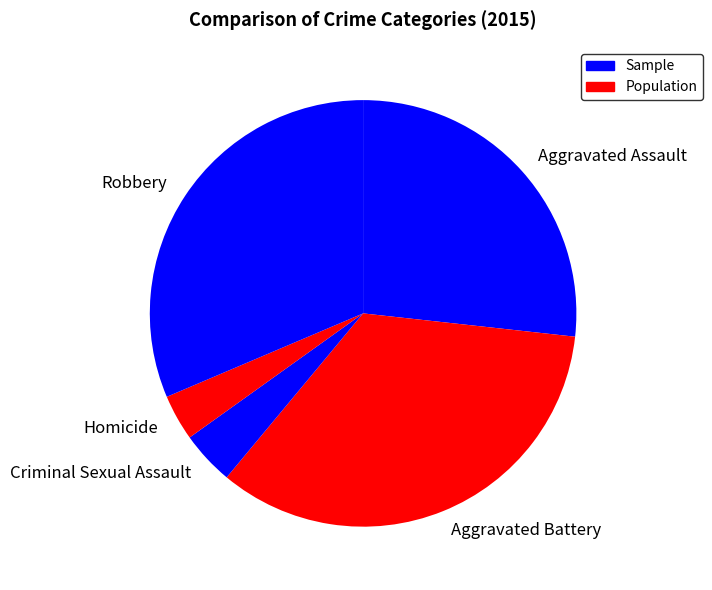

Which category has the biggest portion of the pie?

Aggravated Battery